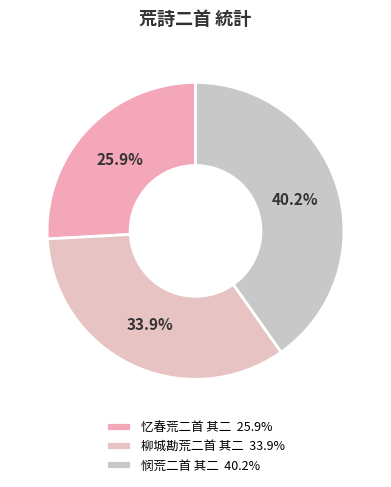

Which slice is the largest?

悯荒二首 其二